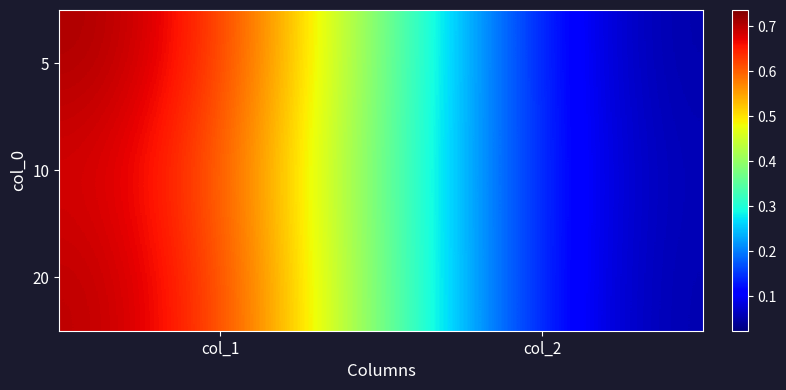

What is the greatest value displayed?

0.7